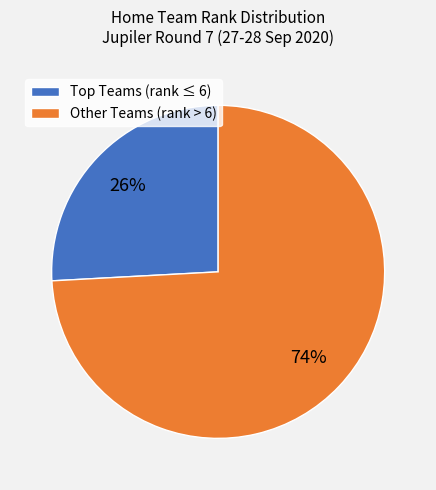

To the nearest percent, what percentage of the pie is Other Teams (rank > 6)?

74%